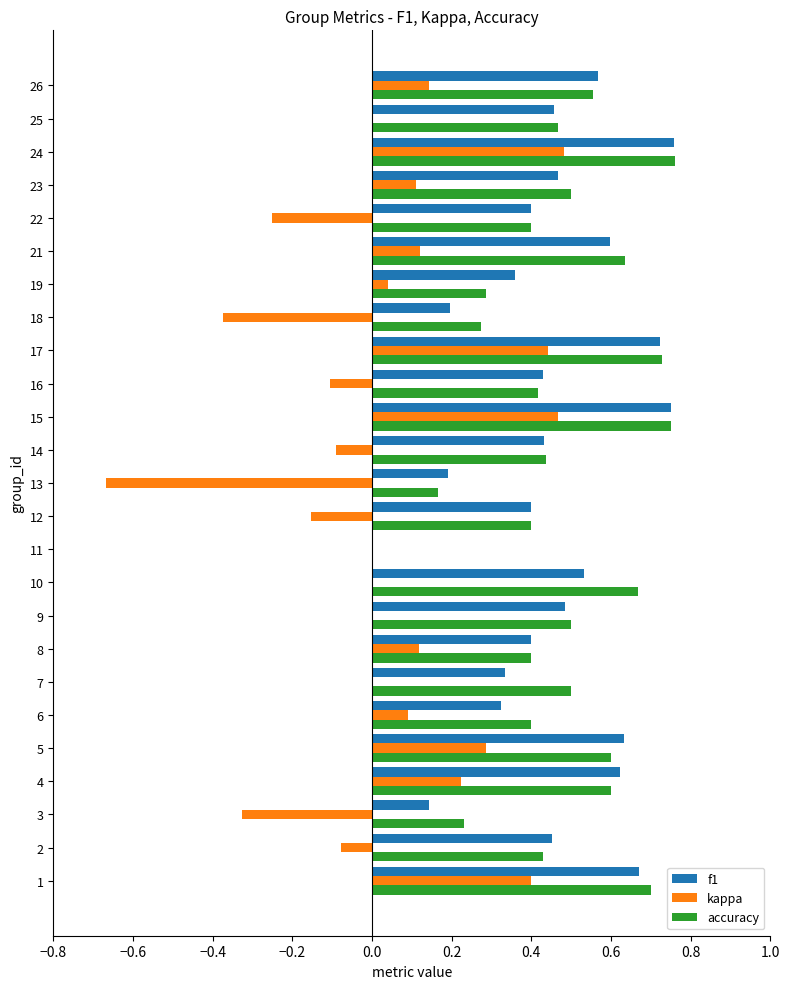

Is the value of f1 at 26 greater than the value of accuracy at 11?

Yes